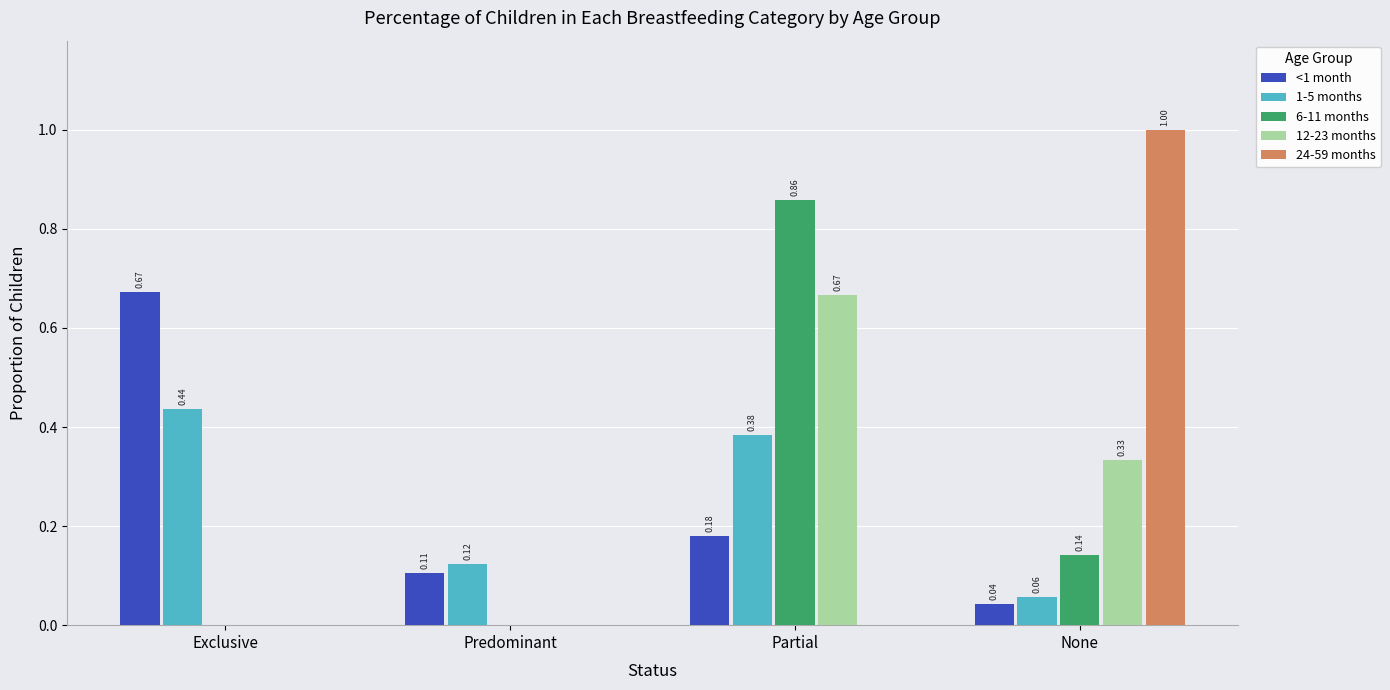

At which category is the sum across all series the highest?

Partial